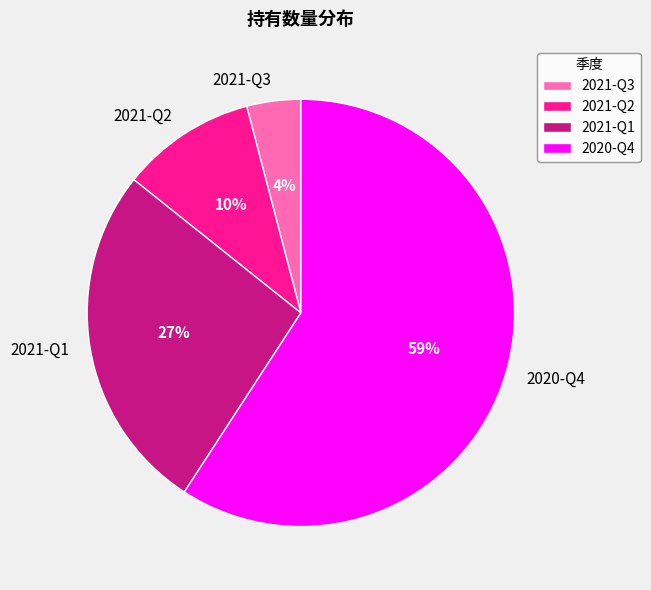

How many segments does this pie chart have?

4